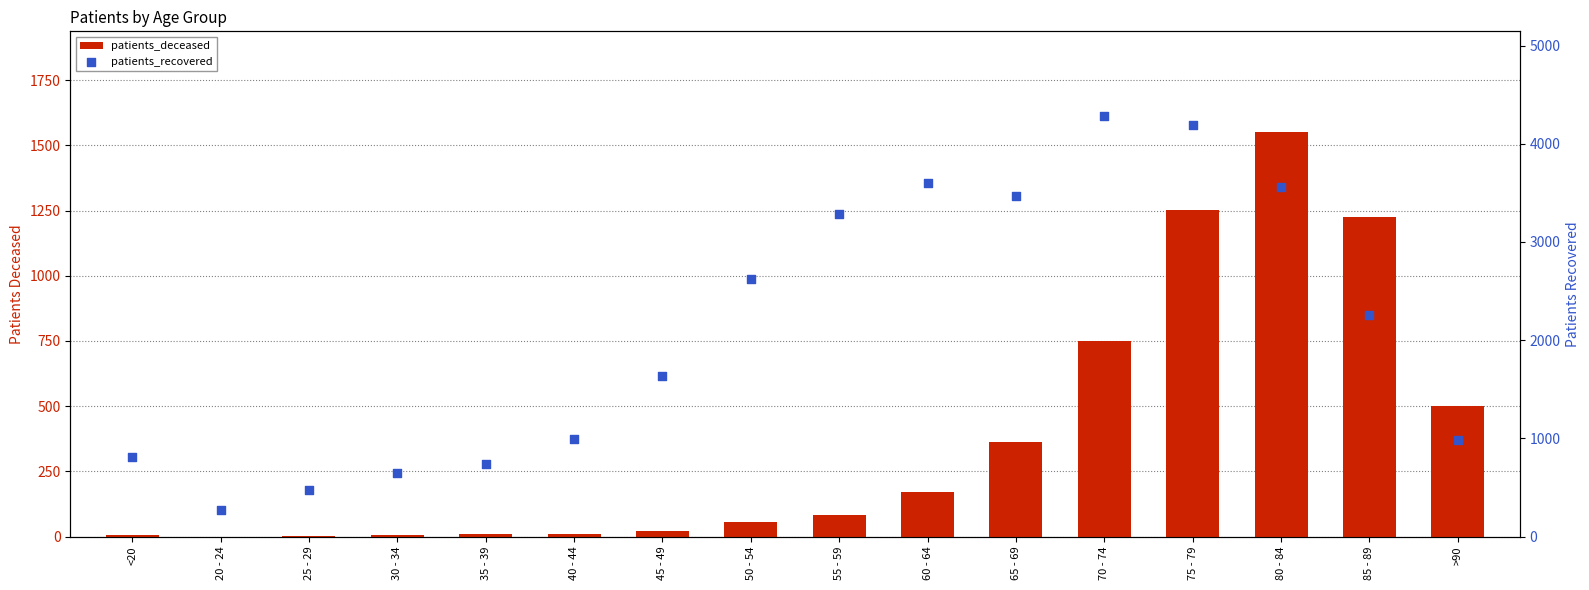

Is the value of patients_deceased at 55 - 59 greater than the value of patients_recovered at 75 - 79?

No